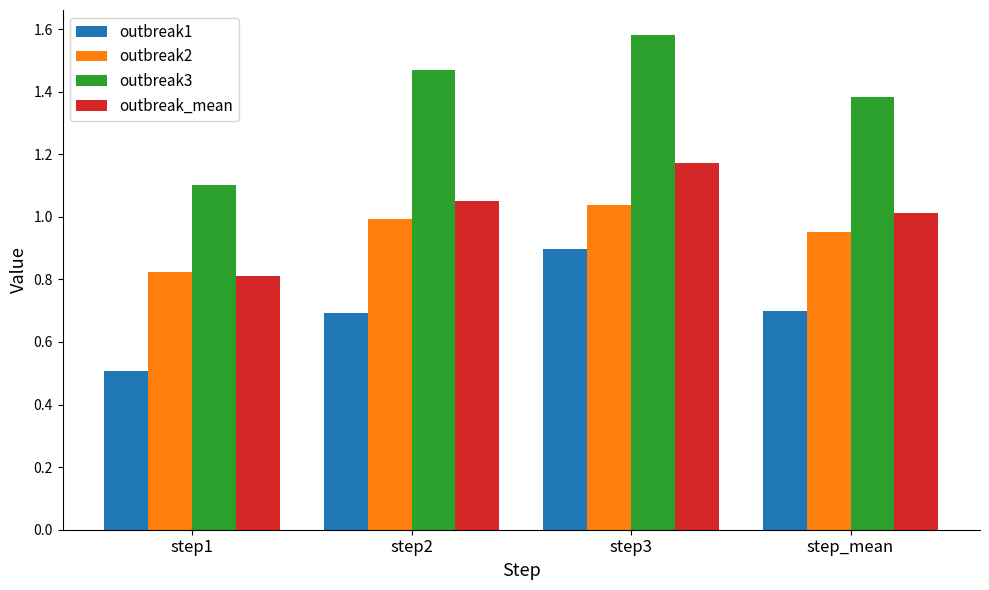

What is the spread (max minus min) of values at step3?

0.7